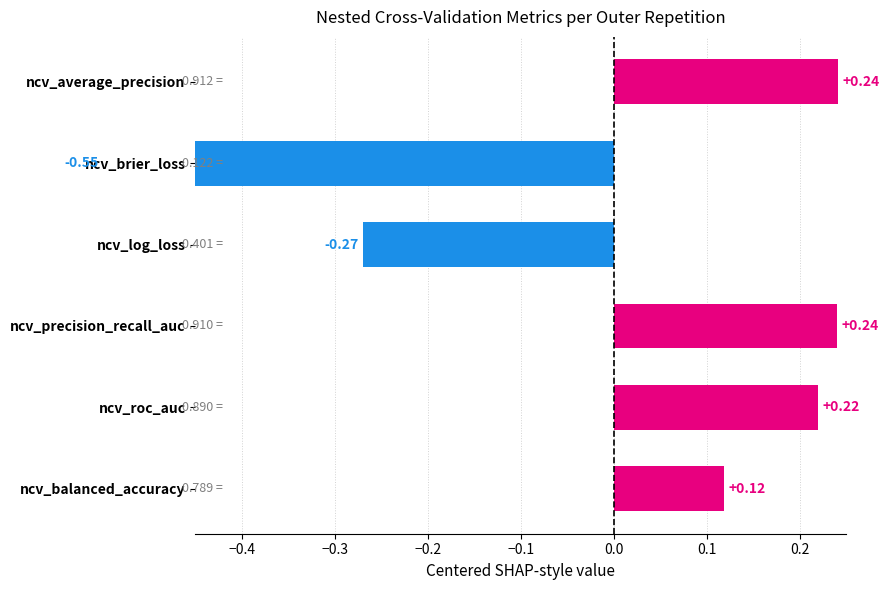

True or false: the data shows -0.1 at ncv_log_loss.

False